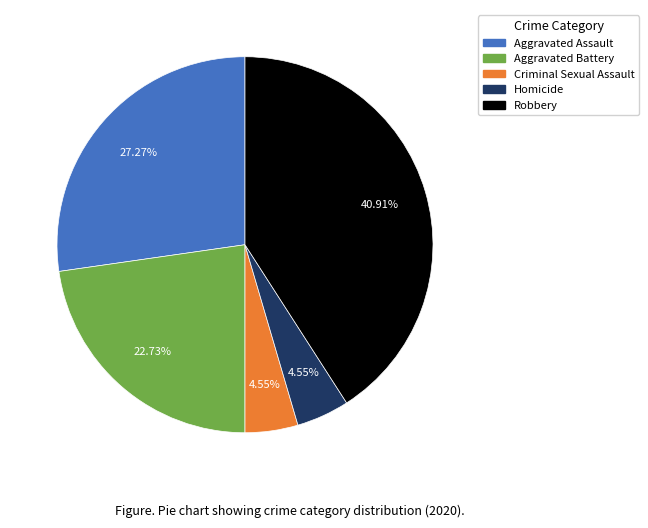

To the nearest percent, what is the average slice percentage?

20%